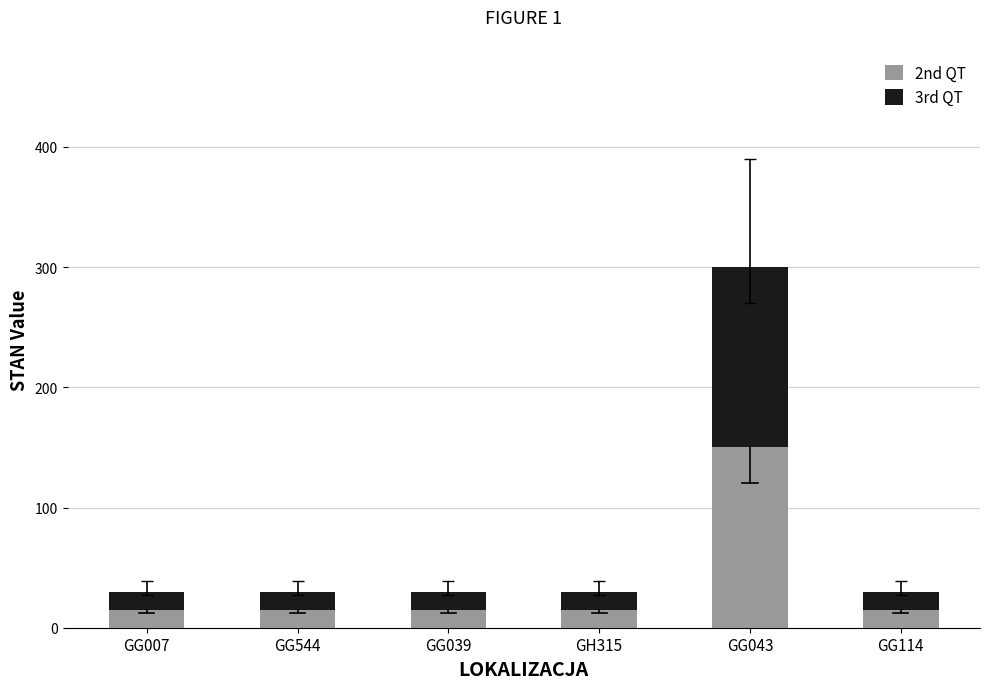

The 2nd QT series shows 150 at GG043. True or false?

True